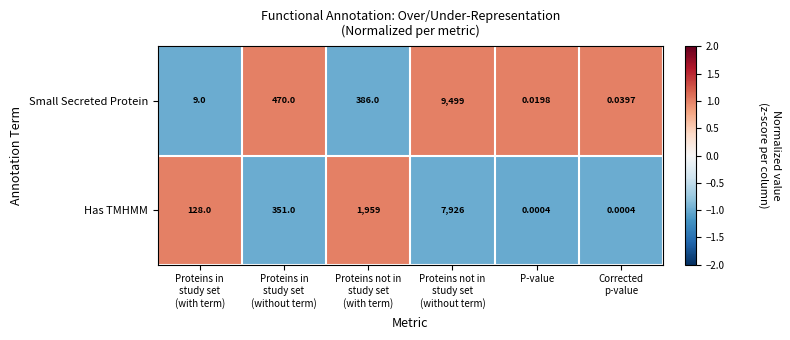

List the series in order of their peak value, lowest first.

Has TMHMM, Small Secreted Protein